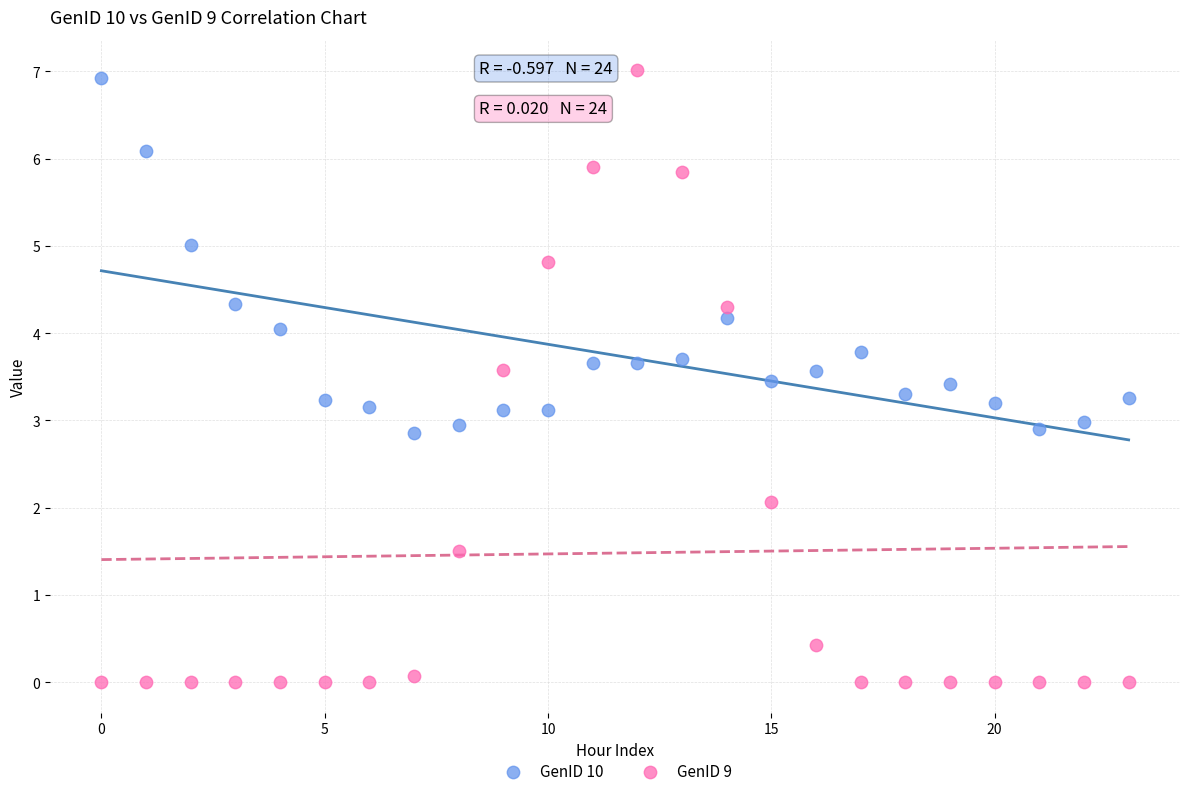

Which series has the largest Y range (max minus min)?

GenID 9